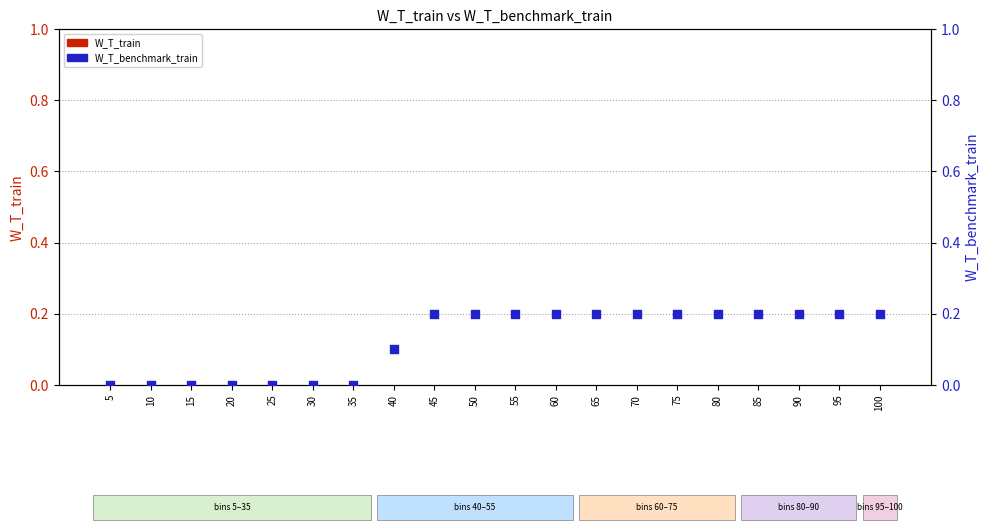

Which series has the largest total across all categories?

W_T_benchmark_train